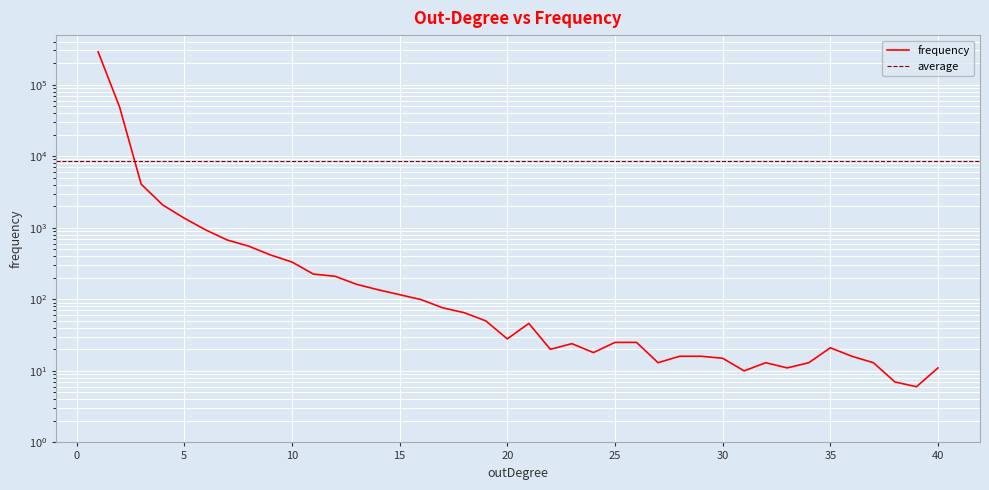

What is the value of the 36th point from the left?

16